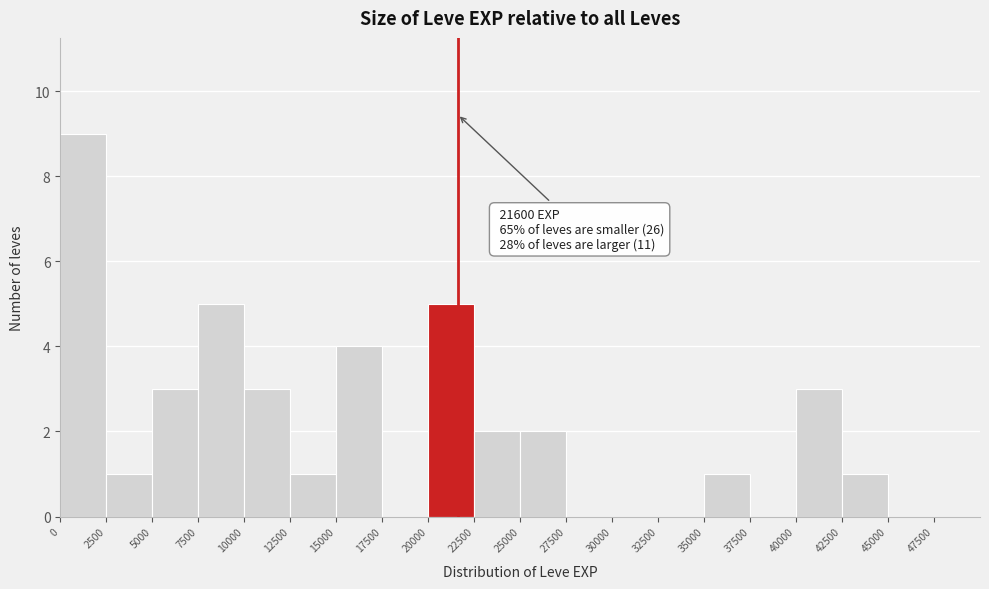

Which range on the x-axis has the tallest bar?

0 to 2500